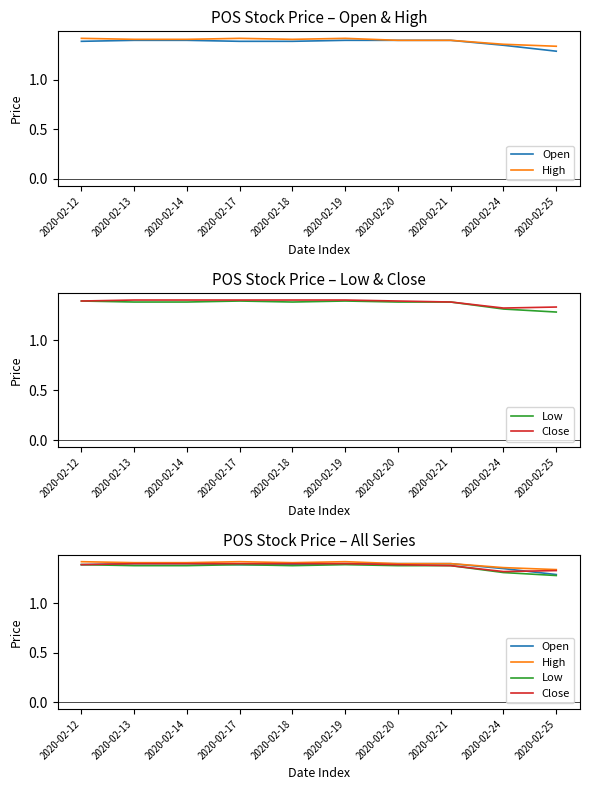

Is it true that Low equals 1.4 at 2020-02-17?

True